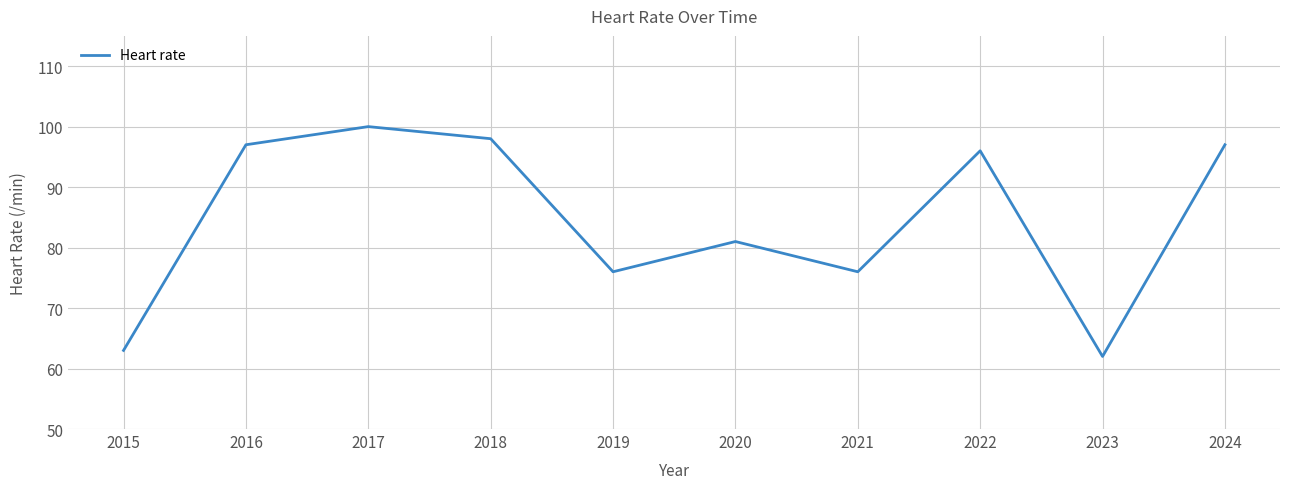

Where is the first local minimum?

2019